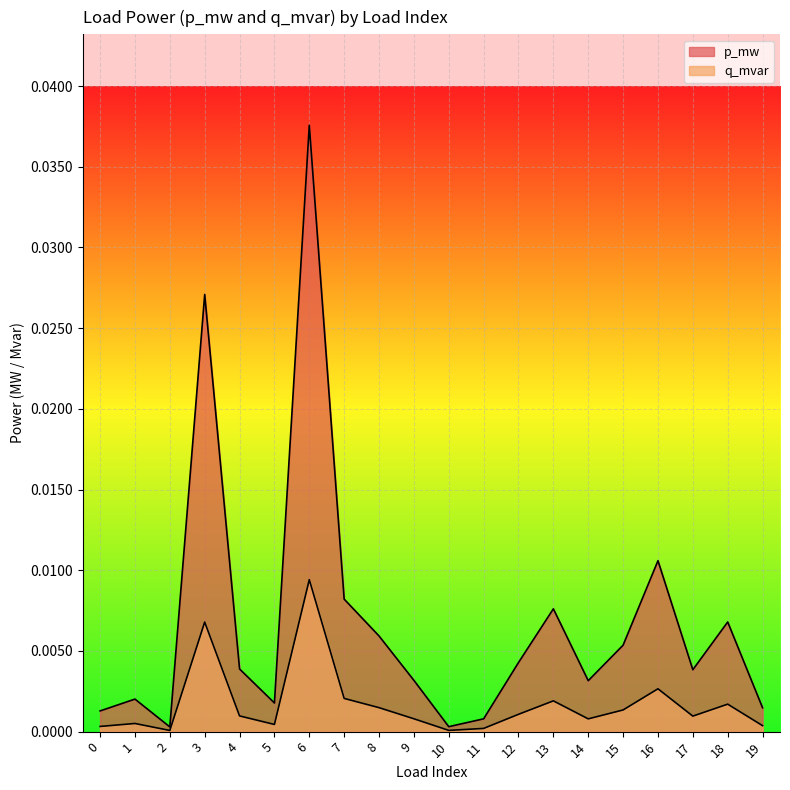

Is it true that q_mvar equals 0.0 at 3?

False